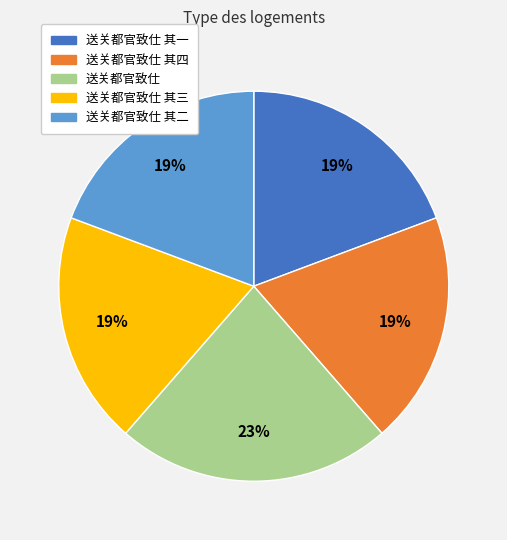

To the nearest percent, what portion does 送关都官致仕 其三 represent?

19%